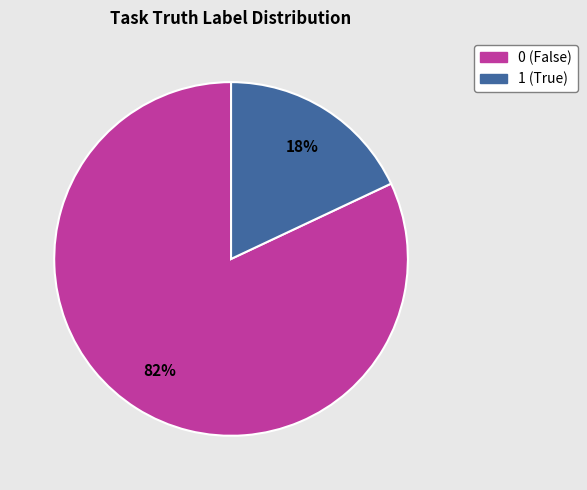

Which slice is the largest?

0